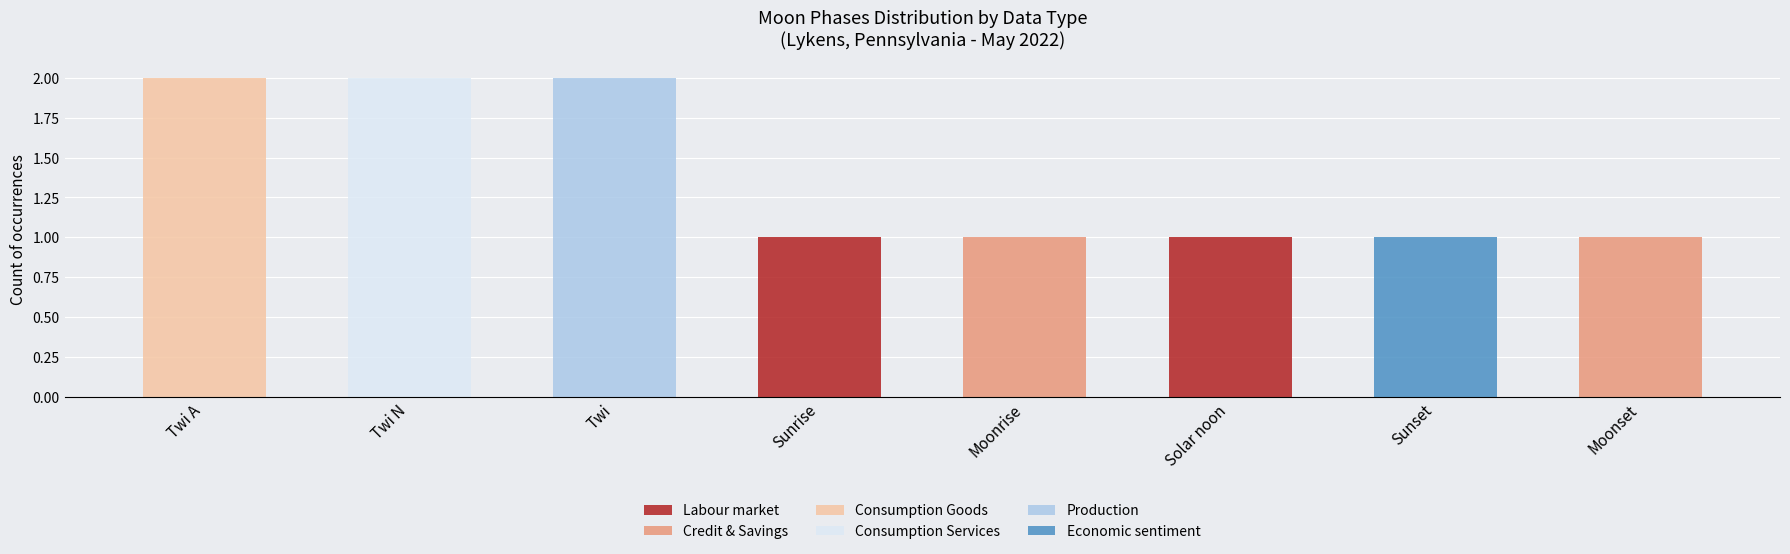

How many data points in Production are above 0?

1